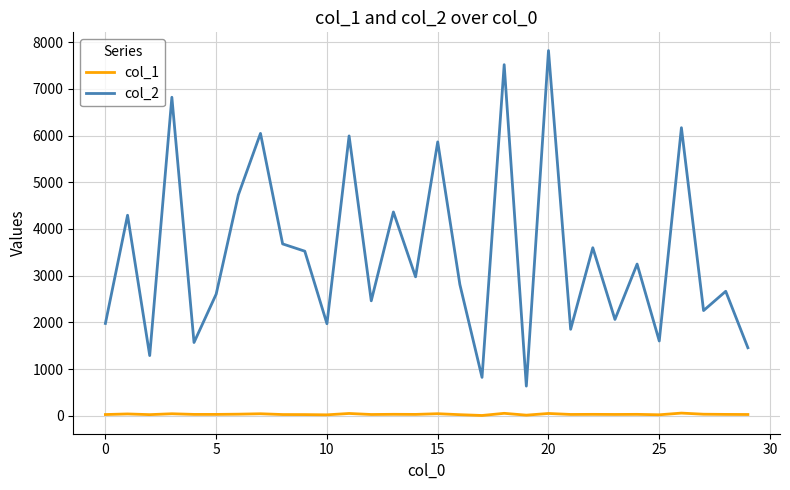

True or false: col_1 and col_2 intersect in this chart.

False